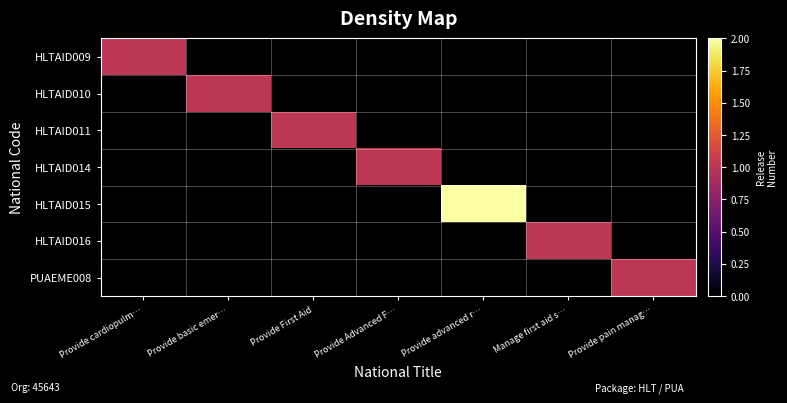

Reading right to left, extract all data points from this chart.

HLTAID009: Provide pain manag…=0	Manage first aid s…=0	Provide advanced r…=0	Provide Advanced F…=0	Provide First Aid=0	Provide basic emer…=0	Provide cardiopulm…=1
HLTAID010: Provide pain manag…=0	Manage first aid s…=0	Provide advanced r…=0	Provide Advanced F…=0	Provide First Aid=0	Provide basic emer…=1	Provide cardiopulm…=0
HLTAID011: Provide pain manag…=0	Manage first aid s…=0	Provide advanced r…=0	Provide Advanced F…=0	Provide First Aid=1	Provide basic emer…=0	Provide cardiopulm…=0
HLTAID014: Provide pain manag…=0	Manage first aid s…=0	Provide advanced r…=0	Provide Advanced F…=1	Provide First Aid=0	Provide basic emer…=0	Provide cardiopulm…=0
HLTAID015: Provide pain manag…=0	Manage first aid s…=0	Provide advanced r…=2	Provide Advanced F…=0	Provide First Aid=0	Provide basic emer…=0	Provide cardiopulm…=0
HLTAID016: Provide pain manag…=0	Manage first aid s…=1	Provide advanced r…=0	Provide Advanced F…=0	Provide First Aid=0	Provide basic emer…=0	Provide cardiopulm…=0
PUAEME008: Provide pain manag…=1	Manage first aid s…=0	Provide advanced r…=0	Provide Advanced F…=0	Provide First Aid=0	Provide basic emer…=0	Provide cardiopulm…=0